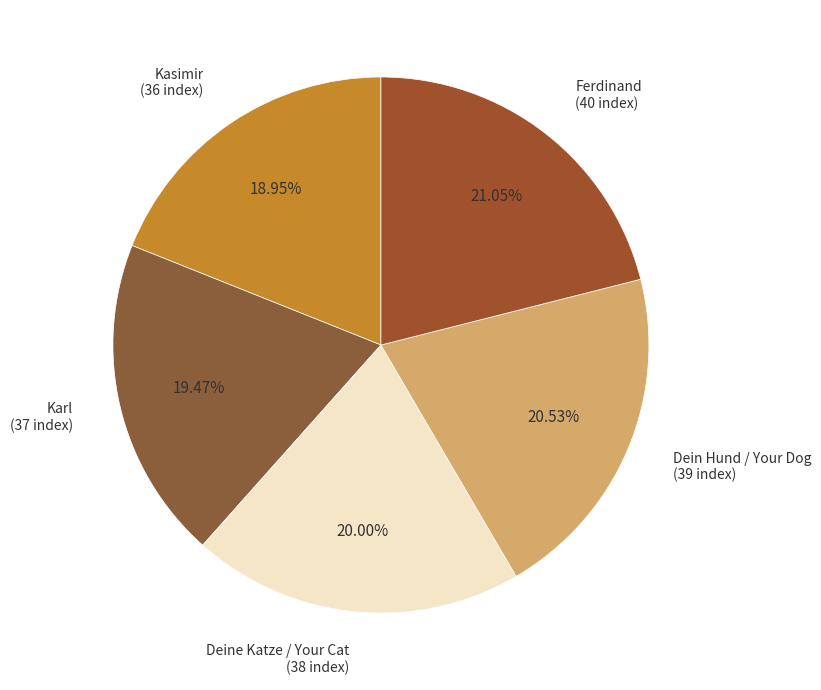

Does Dein Hund / Your Dog represent more than half of the total?

No